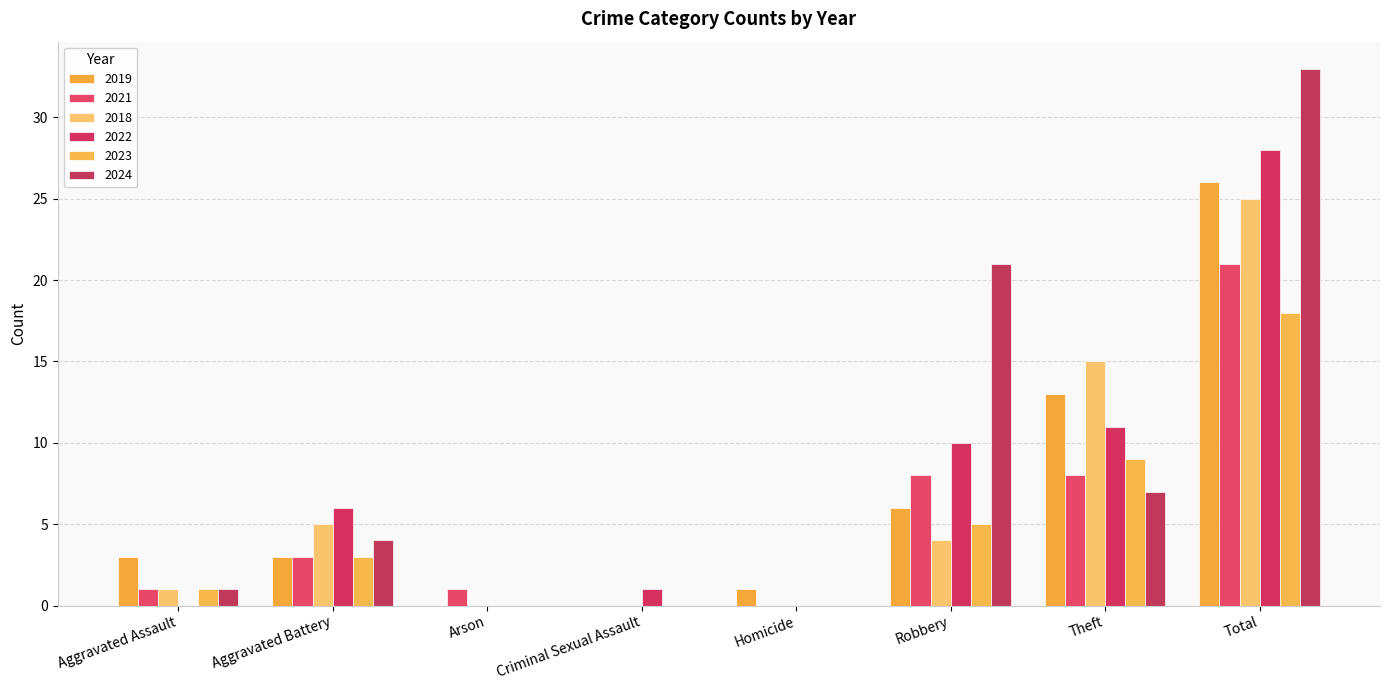

Count the number of categories in the chart.

8